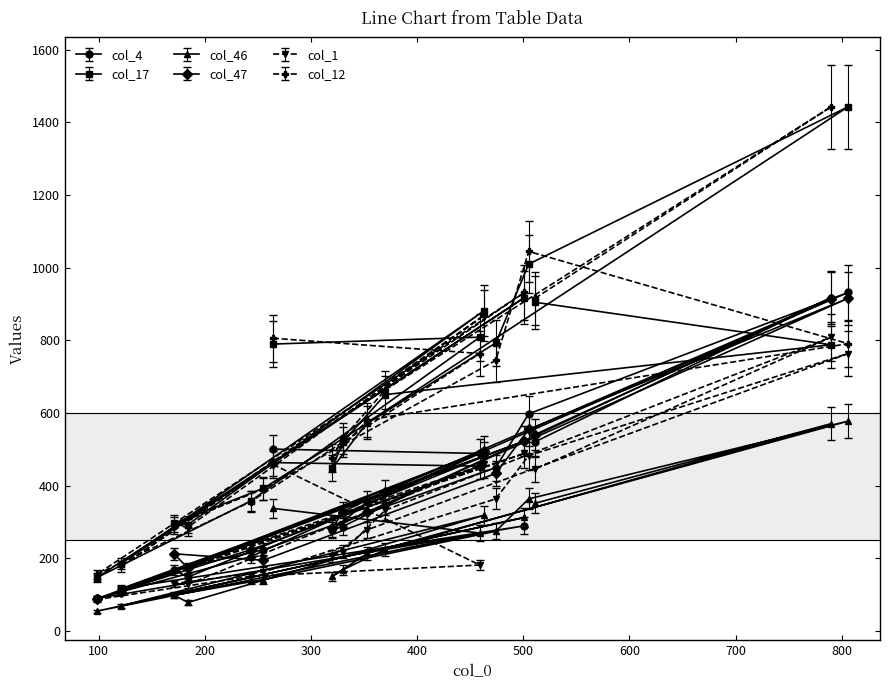

What is the sum of all col_12 values?

12222